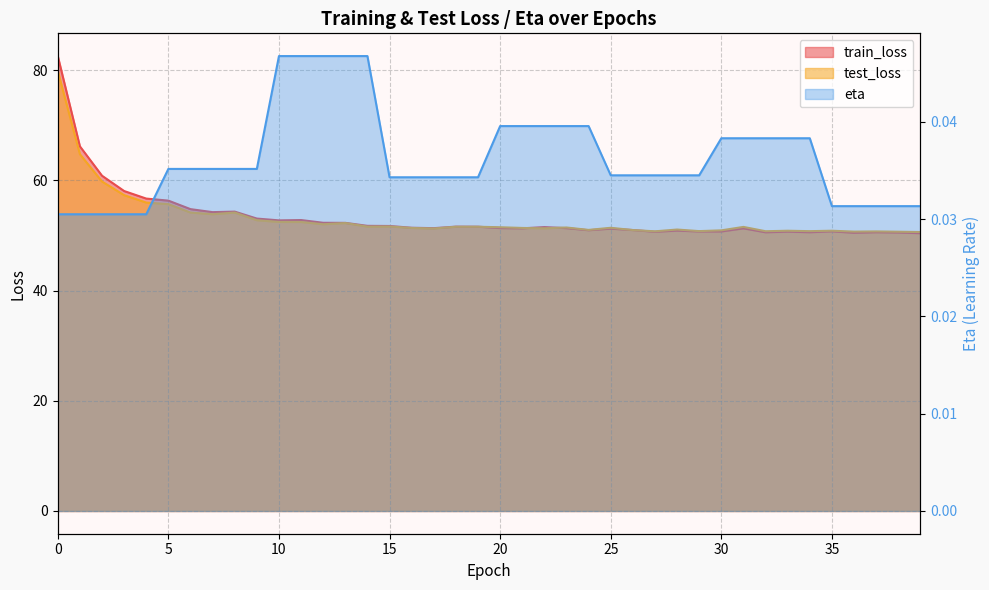

Is the value of eta at 2 greater than the value of test_loss at 13?

No